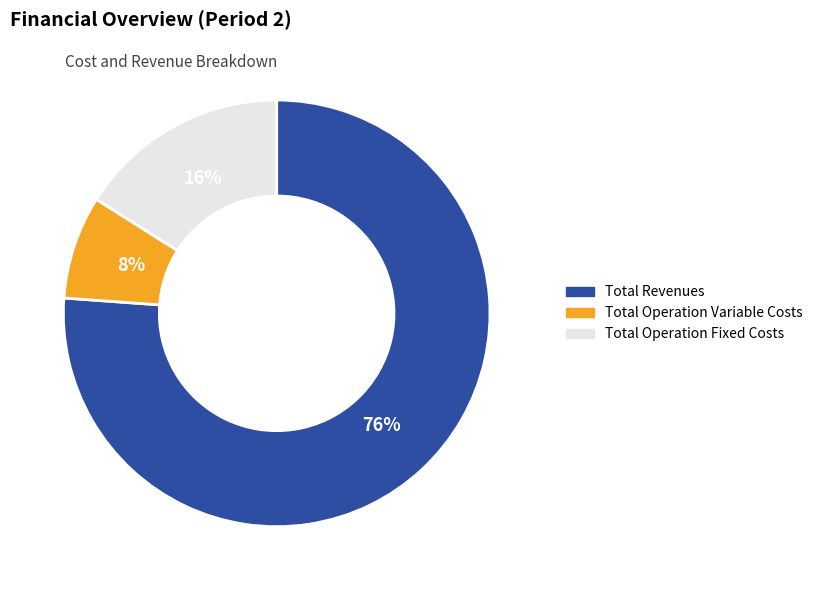

What percentage is the Total Operation Variable Costs slice, to the nearest percent?

8%